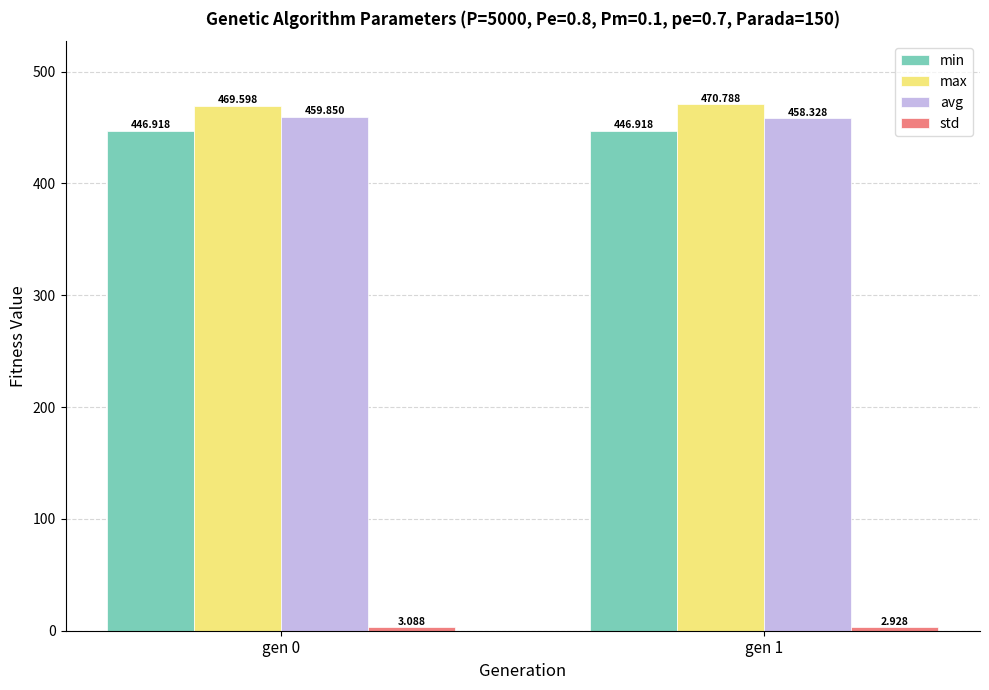

What is the difference between the maximum and minimum values in the avg series?

1.5